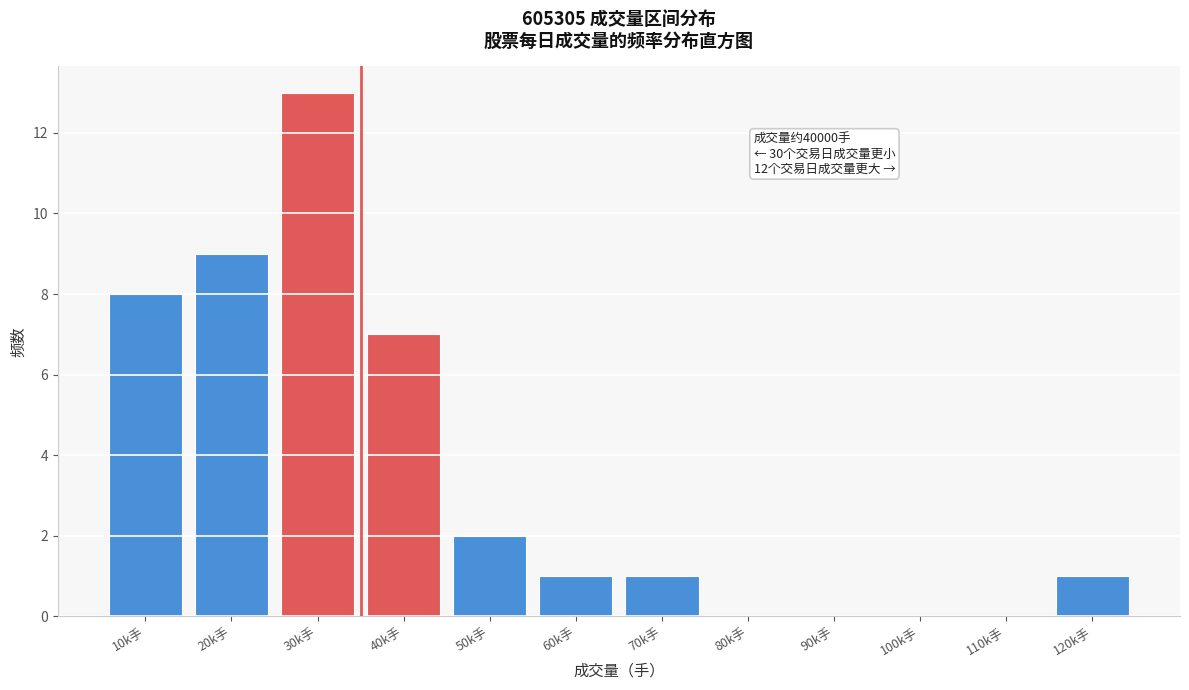

Reading right to left, transcribe all the data shown in this chart.

120k手=1	110k手=0	100k手=0	90k手=0	80k手=0	70k手=1	60k手=1	50k手=2	40k手=7	30k手=13	20k手=9	10k手=8